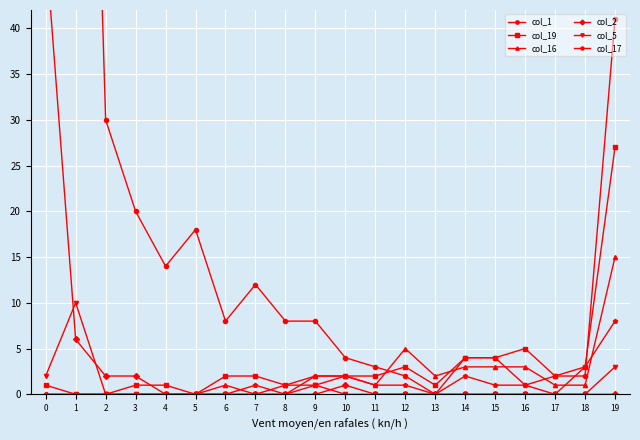

How many values in the col_1 series are below 8?

9